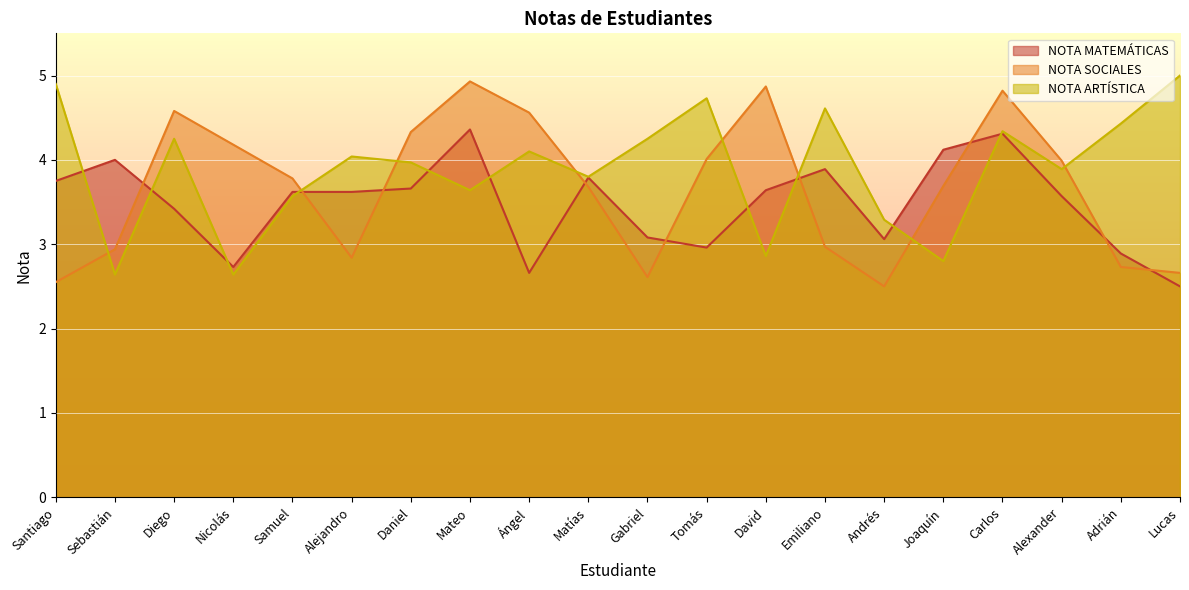

What is the sum of all NOTA MATEMÁTICAS values?

69.6